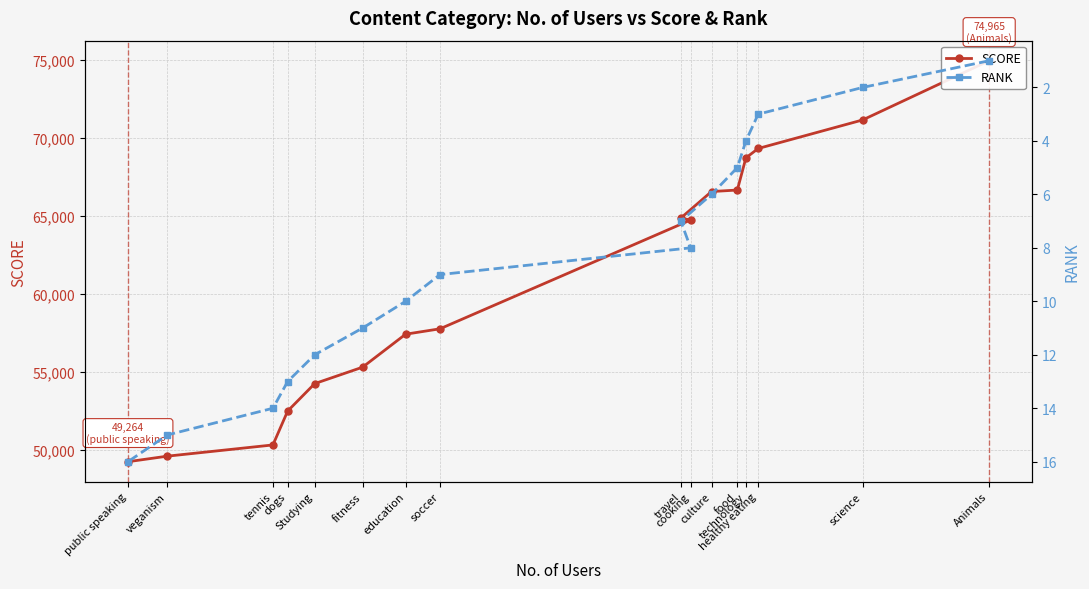

List the series in order of their overall mean, highest first.

SCORE, RANK